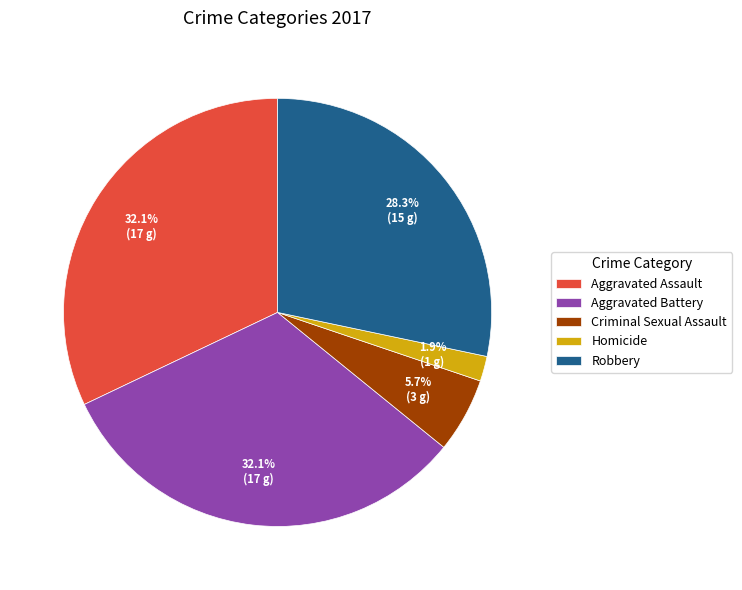

Does Aggravated Assault represent more than half of the total?

No